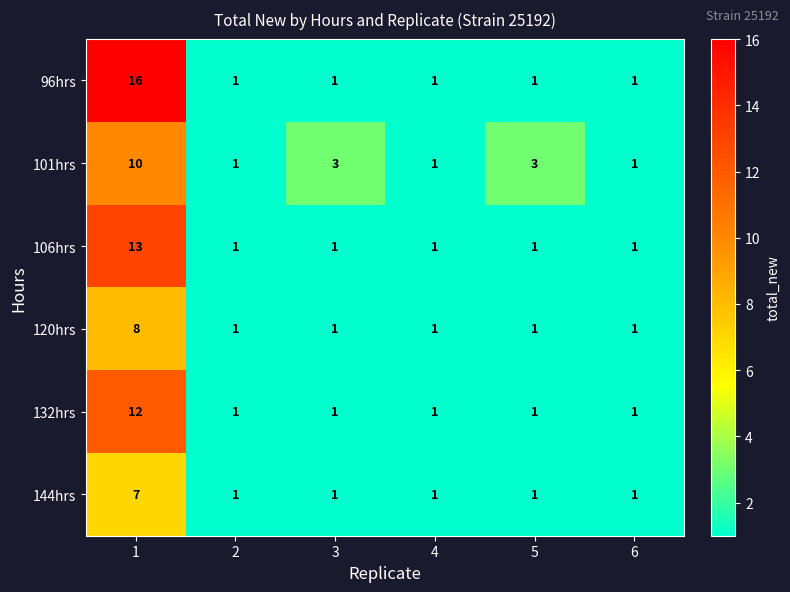

What is the total value across all series at 1?

66